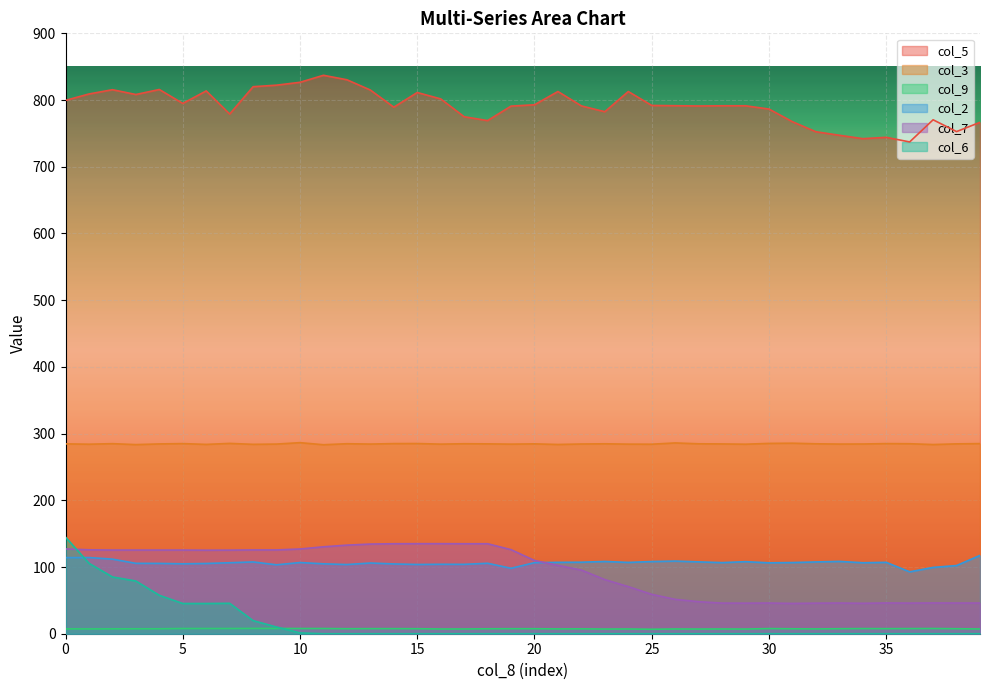

Between 10.6 and 10.6, which is larger?

10.6